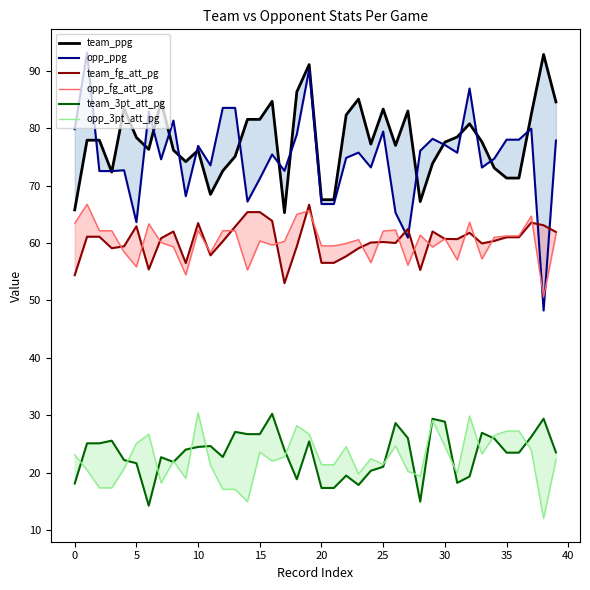

Which has a higher value, 20 or 38?

38